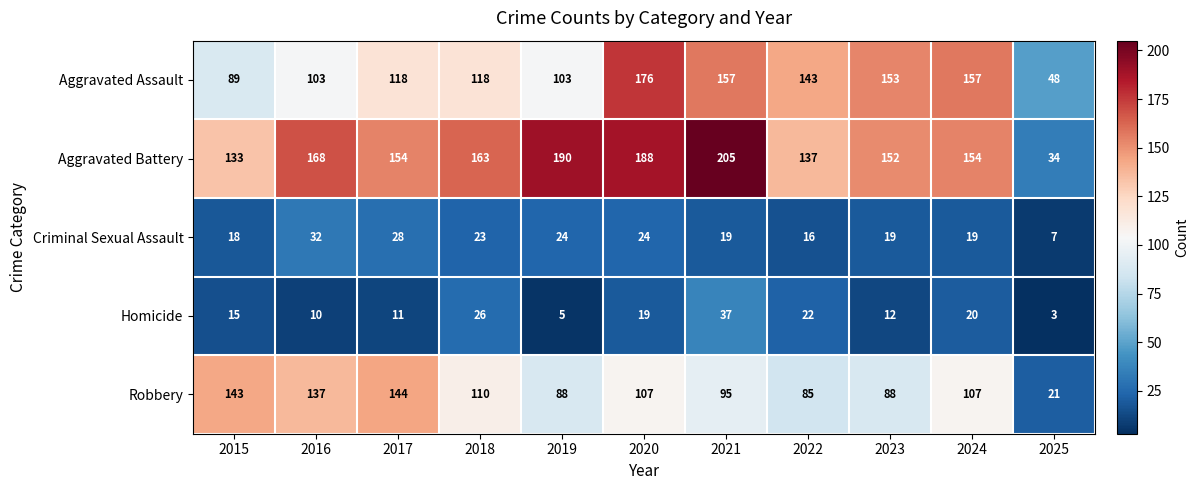

What is the average value of the Homicide series?

16